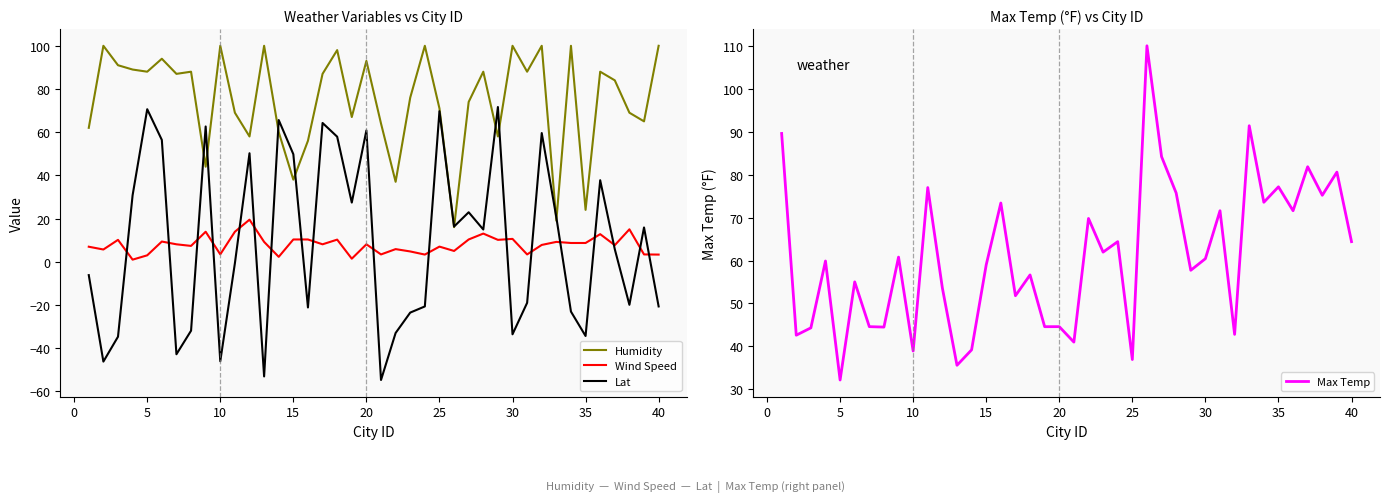

True or false: Wind Speed and Humidity cross at least once.

False